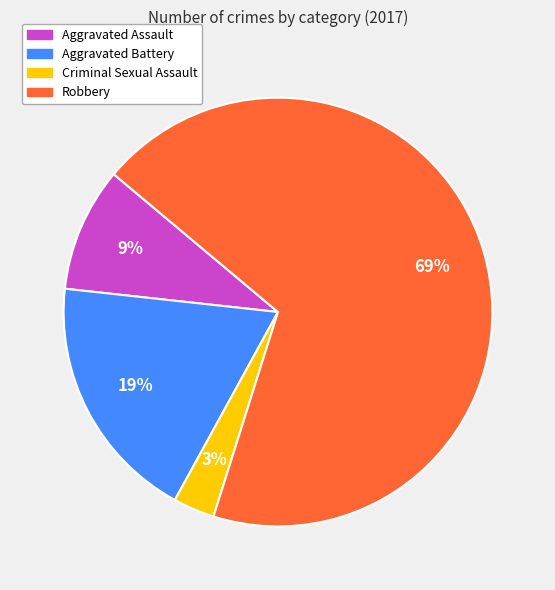

Rank the categories by value from lowest to highest.

Criminal Sexual Assault, Aggravated Assault, Aggravated Battery, Robbery